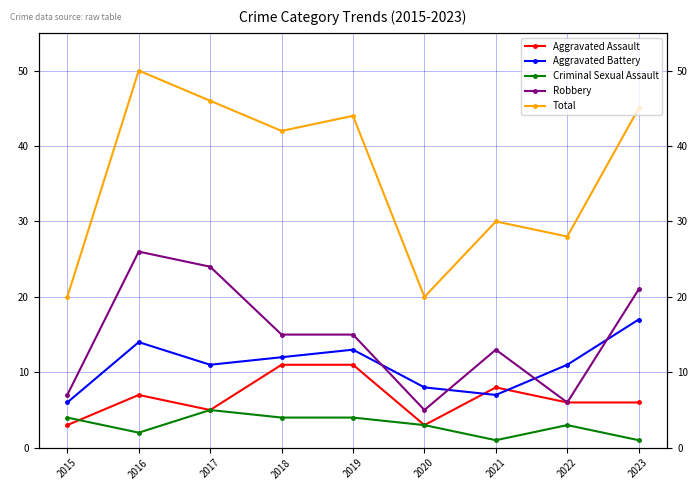

Which series has the largest total across all categories?

Total